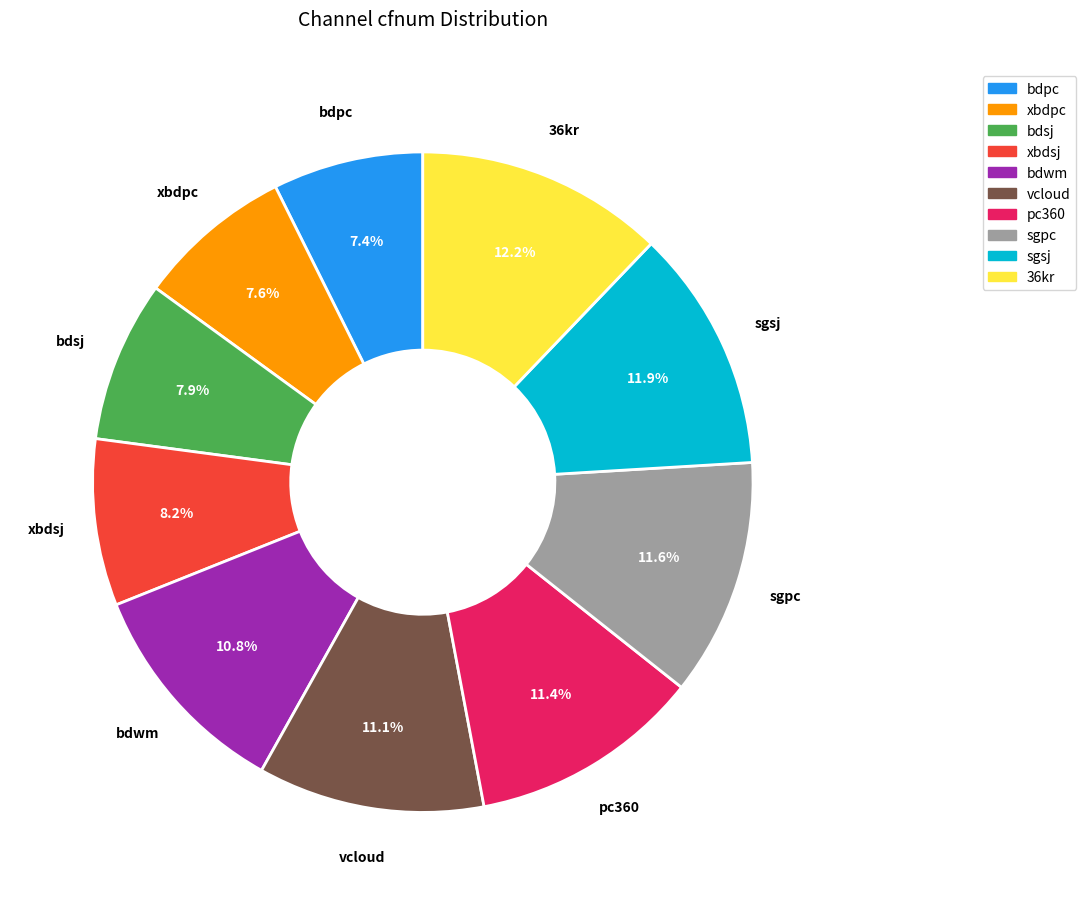

To the nearest percent, what percentage of the pie is 36kr?

12%